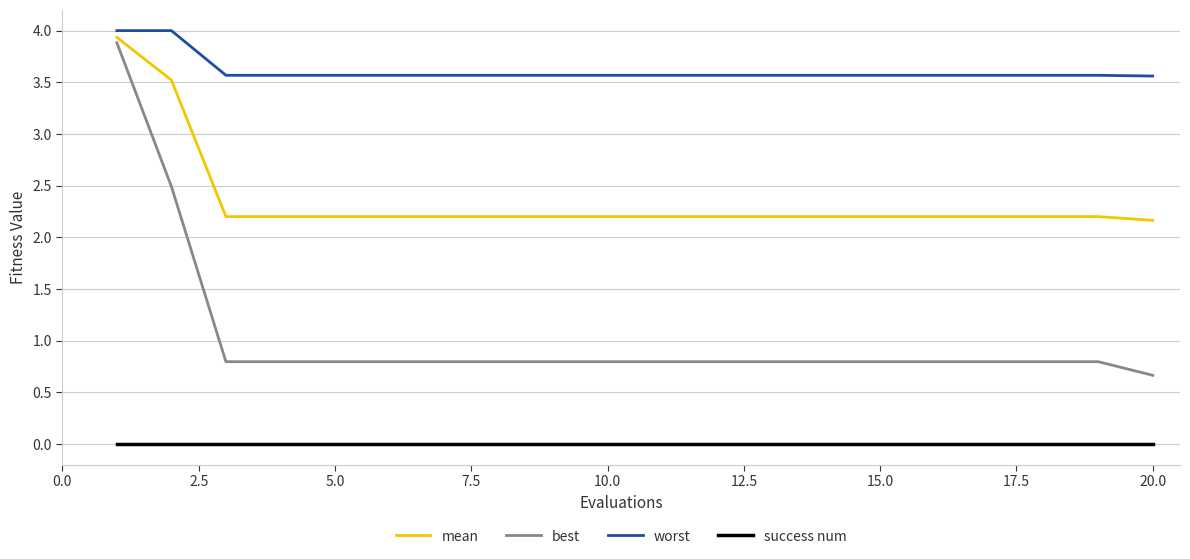

Which series has the largest total across all categories?

worst